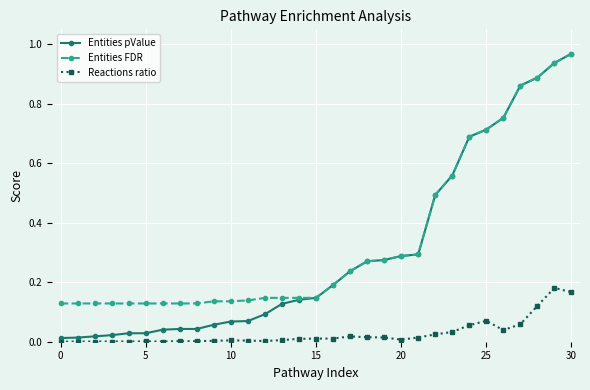

Which series has the widest spread of values?

Entities pValue